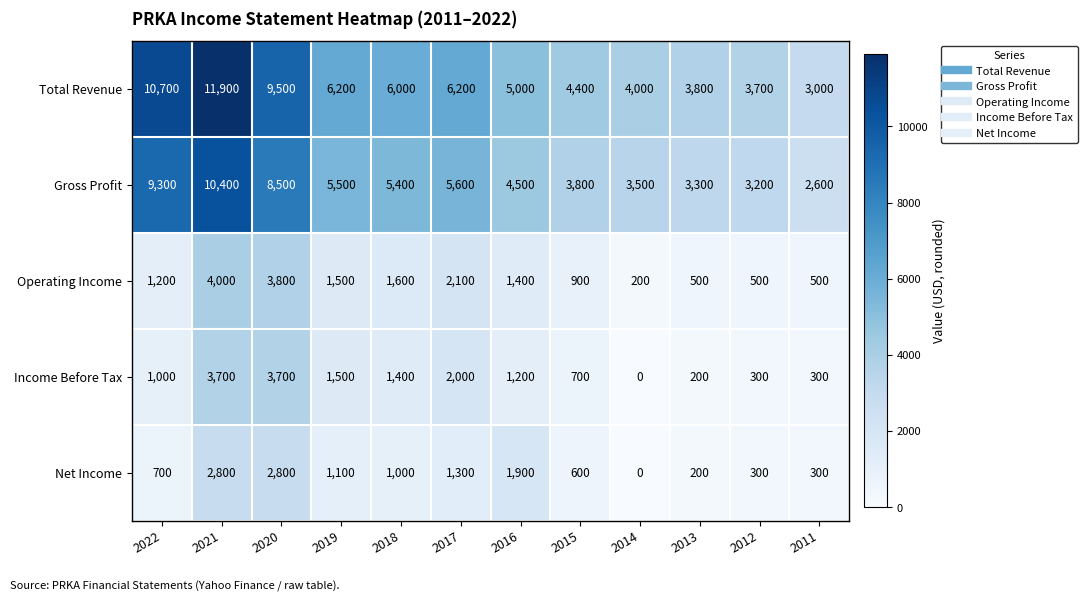

At 2017, list the series in order from smallest to largest.

Net Income, Income Before Tax, Operating Income, Gross Profit, Total Revenue